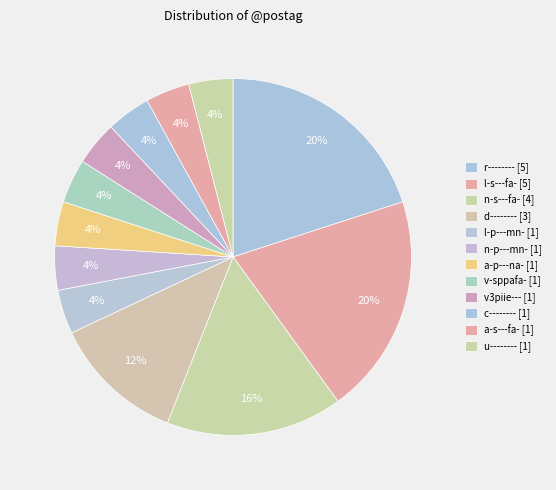

Count the number of slices in the pie.

12